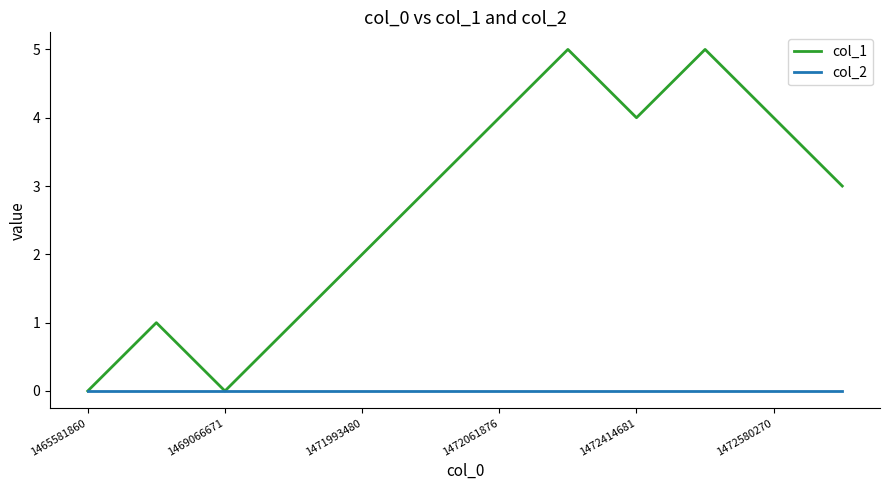

What is the greatest value displayed?

5